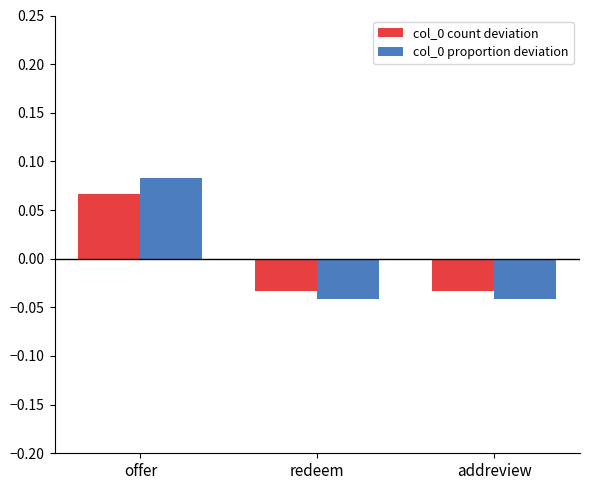

Does the chart contain any negative values?

Yes